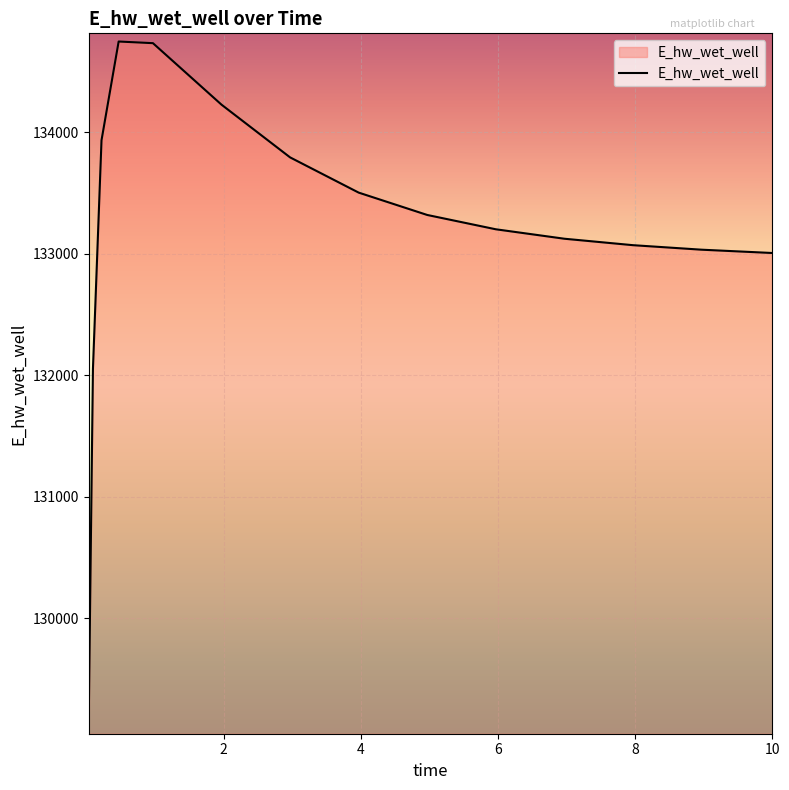

What is the greatest value displayed?

134748.2